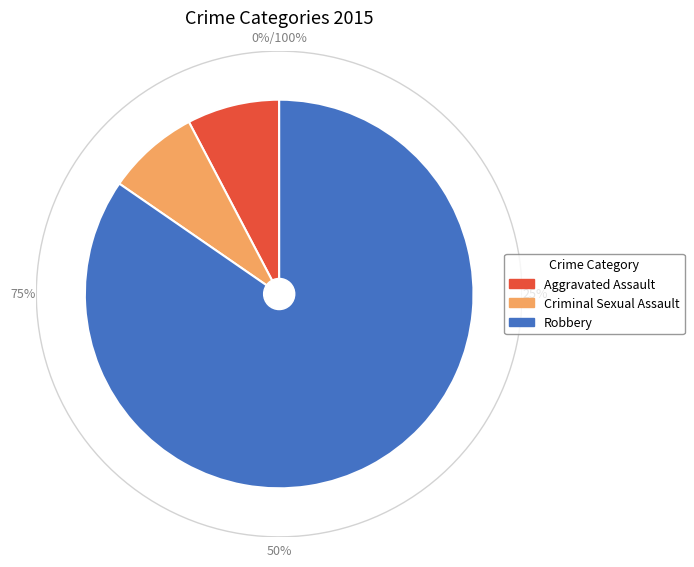

Which category has the smallest portion of the pie?

Aggravated Assault